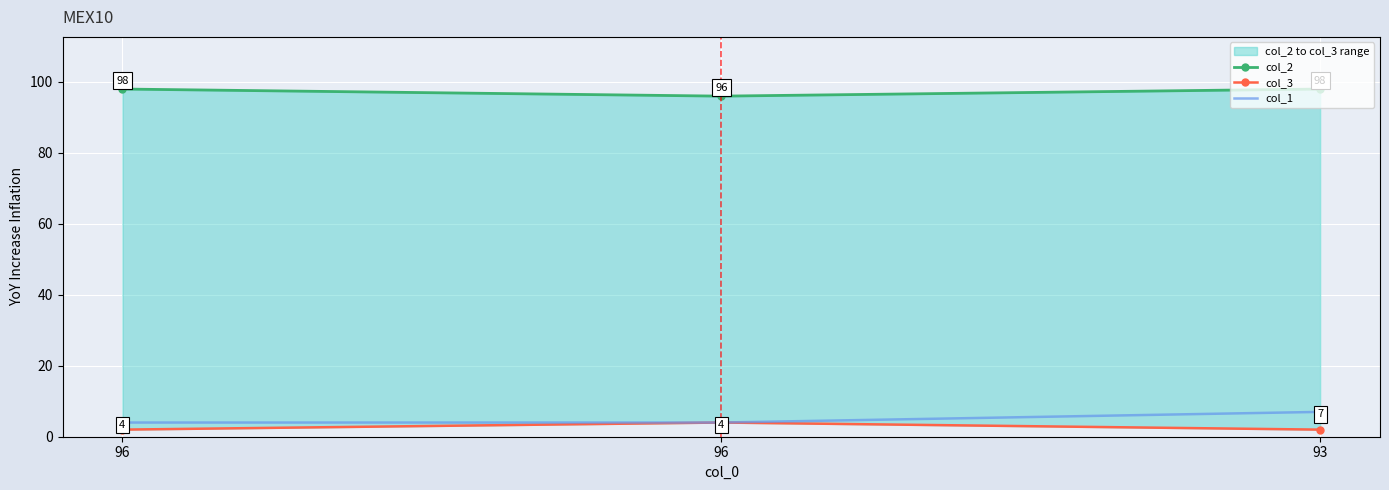

Between 96 and 93, which is larger?

96